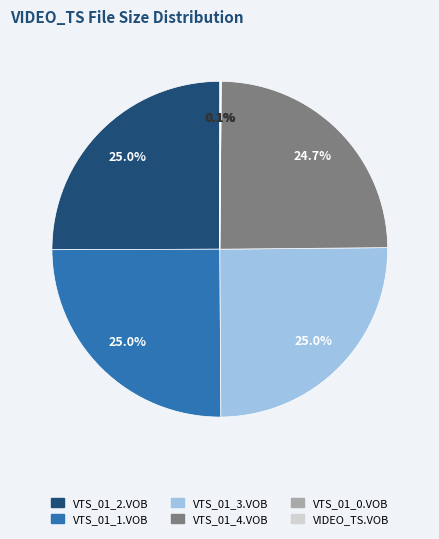

Combined, what portion of the pie is VTS_01_3.VOB and VTS_01_1.VOB?

50.1%